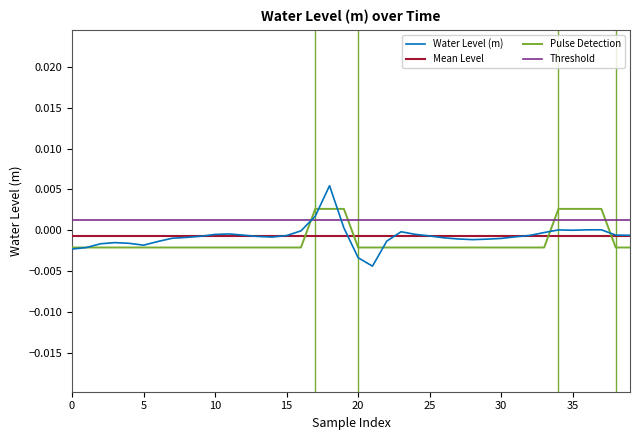

Which series has the largest total across all categories?

Threshold